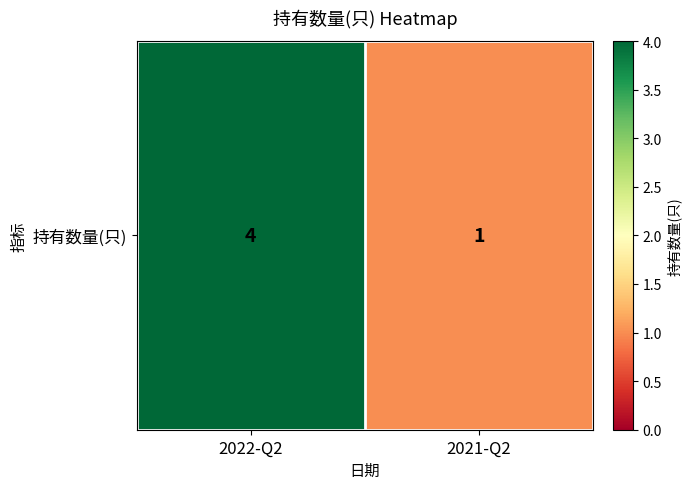

Which category has the highest value across all series?

2022-Q2